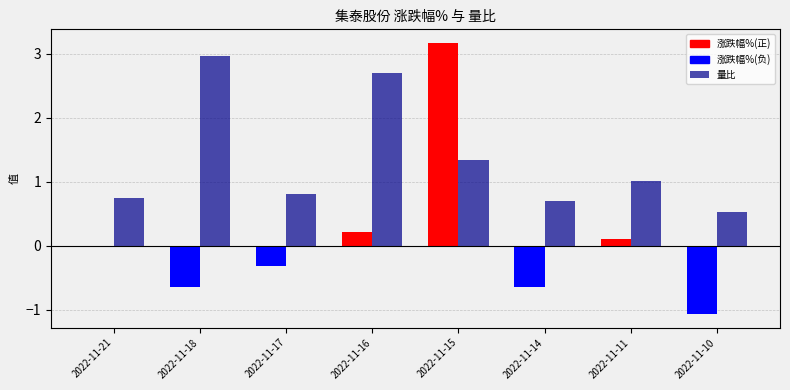

Reading right to left, extract all data points from this chart.

2022-11-10=0.5	2022-11-11=1.0	2022-11-14=0.7	2022-11-15=1.3	2022-11-16=2.7	2022-11-17=0.8	2022-11-18=3.0	2022-11-21=0.7